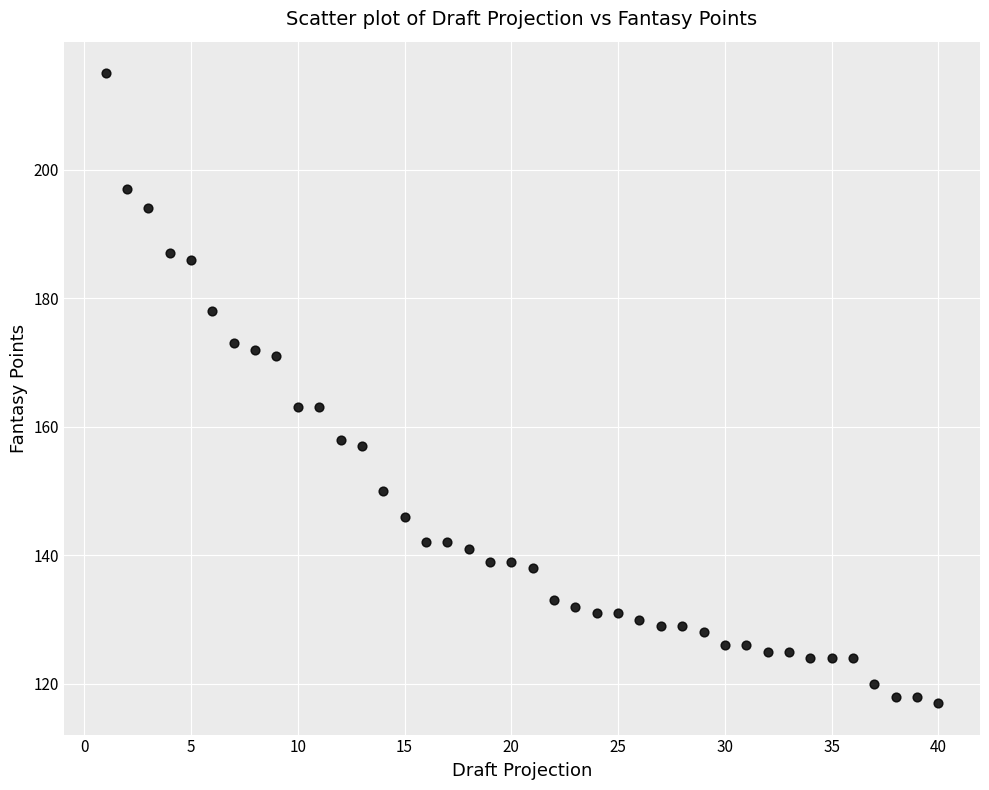

What is the range of X values (max minus min)?

39